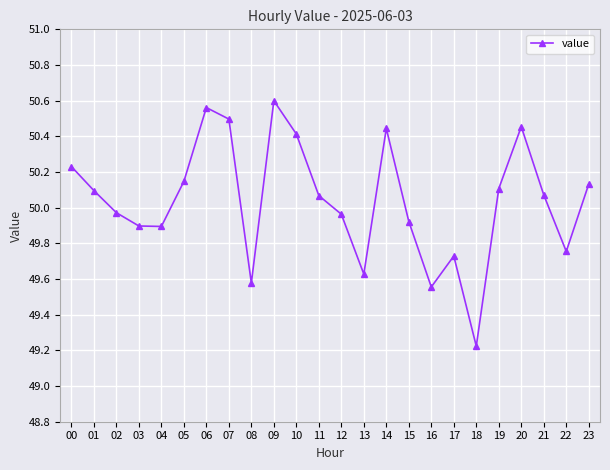

At which label does the data first exceed 50?

00